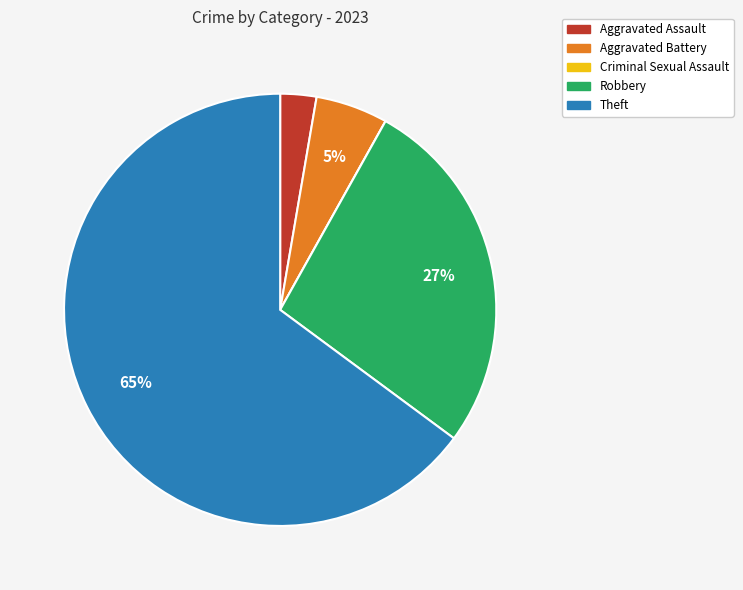

Which has a higher value, Robbery or Aggravated Battery?

Robbery